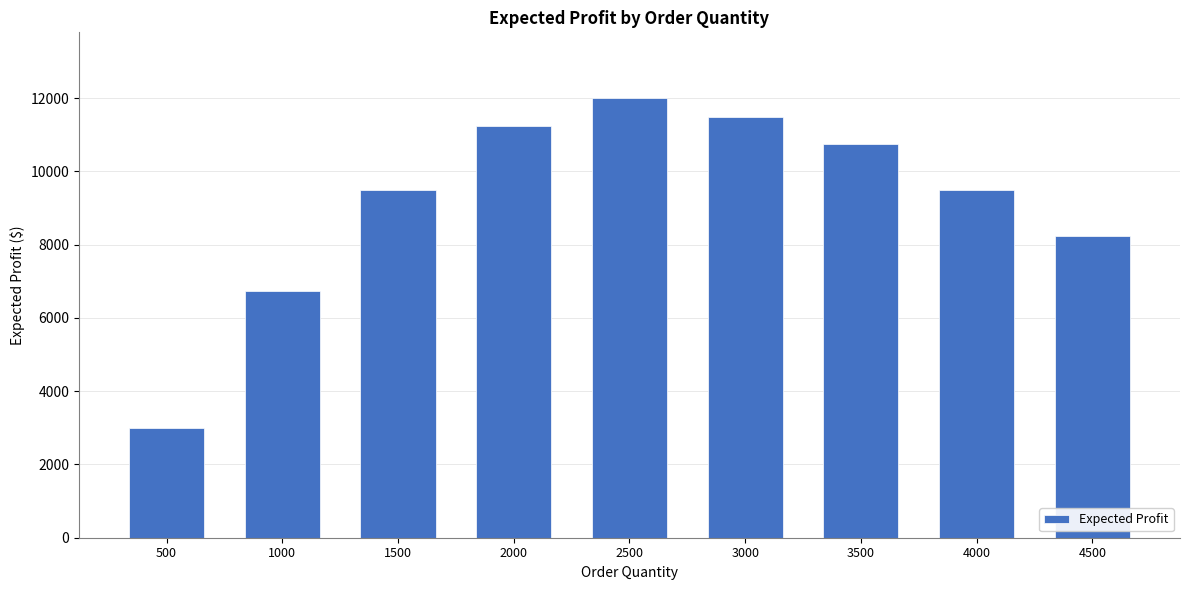

What value does the data have at 4000?

9500